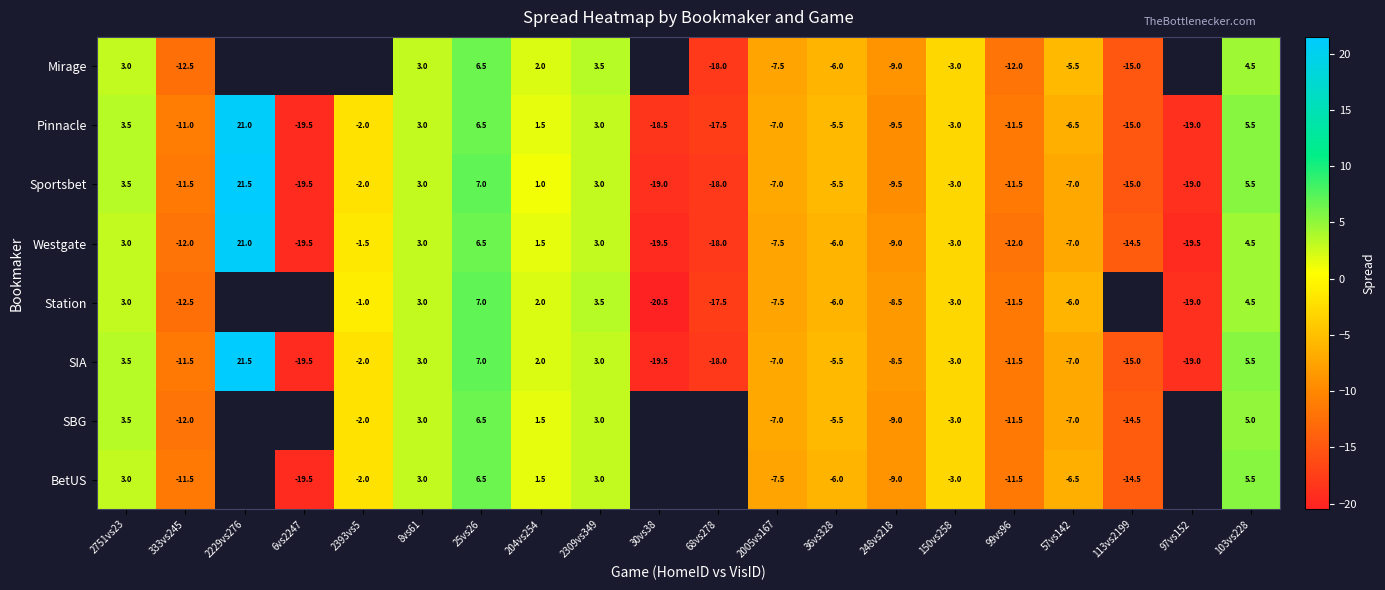

What is the average value of the SIA series?

-5.1